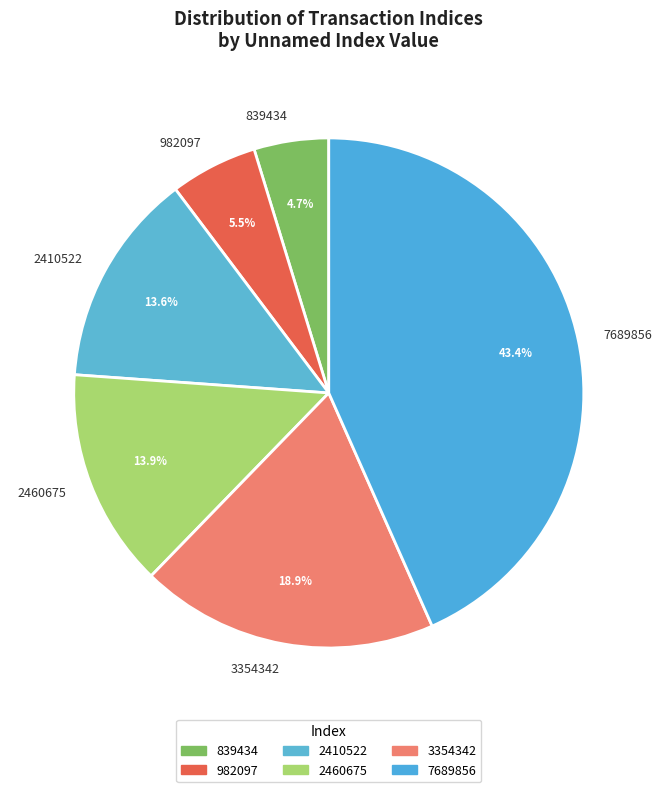

Is 839434 the majority of the pie?

No